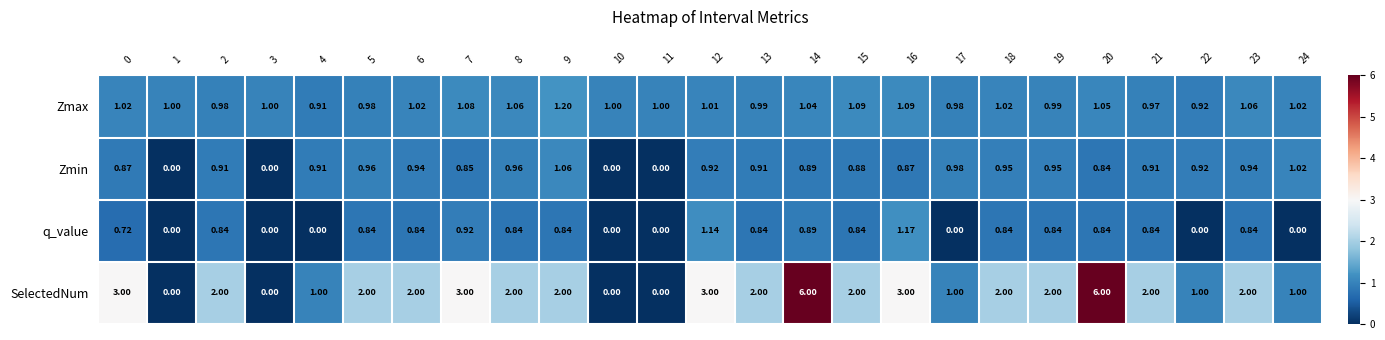

Which series changed the most between 10 and 15?

SelectedNum